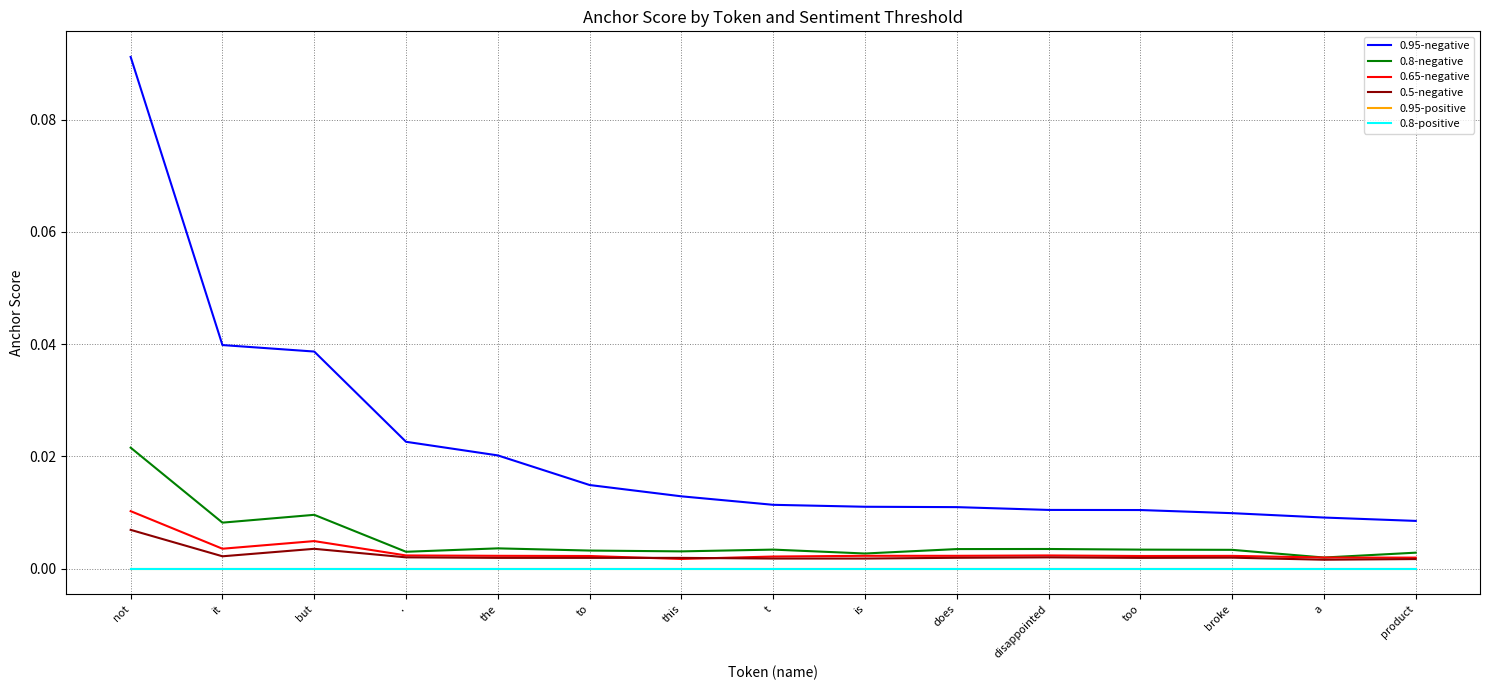

Reading left to right, what are all the values shown in this chart?

0.95-negative: not=0.1	it=0.0	but=0.0	.=0.0	the=0.0	to=0.0	this=0.0	t=0.0	is=0.0	does=0.0	disappointed=0.0	too=0.0	broke=0.0	a=0.0	product=0.0
0.8-negative: not=0.0	it=0.0	but=0.0	.=0.0	the=0.0	to=0.0	this=0.0	t=0.0	is=0.0	does=0.0	disappointed=0.0	too=0.0	broke=0.0	a=0.0	product=0.0
0.65-negative: not=0.0	it=0.0	but=0.0	.=0.0	the=0.0	to=0.0	this=0.0	t=0.0	is=0.0	does=0.0	disappointed=0.0	too=0.0	broke=0.0	a=0.0	product=0.0
0.5-negative: not=0.0	it=0.0	but=0.0	.=0.0	the=0.0	to=0.0	this=0.0	t=0.0	is=0.0	does=0.0	disappointed=0.0	too=0.0	broke=0.0	a=0.0	product=0.0
0.95-positive: not=0.0	it=0.0	but=0.0	.=0.0	the=0.0	to=0.0	this=0.0	t=0.0	is=0.0	does=0.0	disappointed=0.0	too=0.0	broke=0.0	a=0.0	product=0.0
0.8-positive: not=0.0	it=0.0	but=0.0	.=0.0	the=0.0	to=0.0	this=0.0	t=0.0	is=0.0	does=0.0	disappointed=0.0	too=0.0	broke=0.0	a=0.0	product=0.0